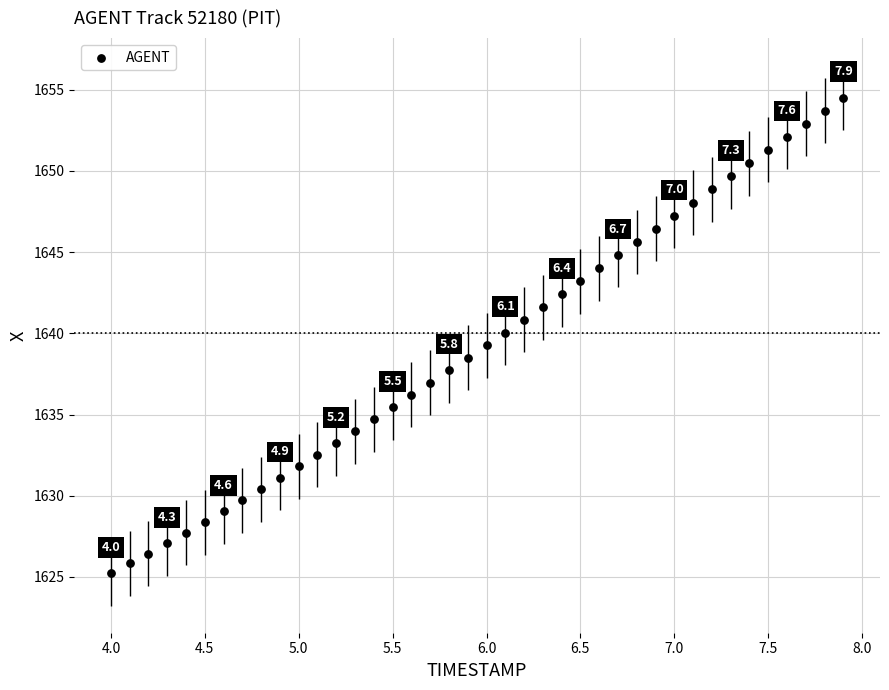

What is the range of X values (max minus min)?

3.9